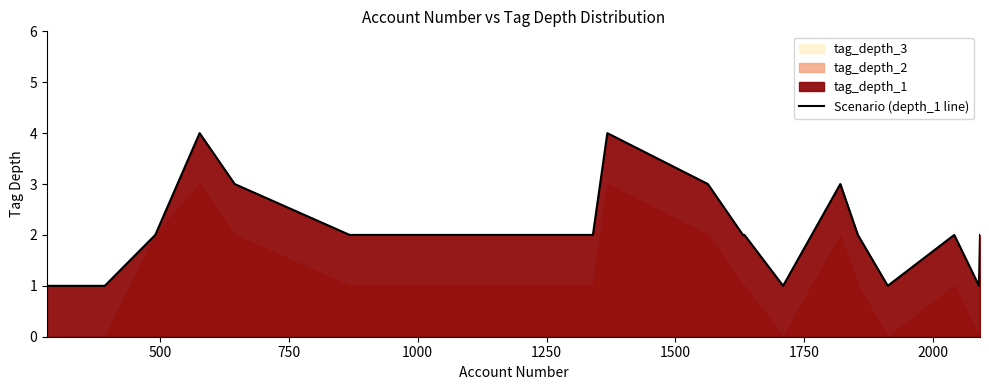

How many interior local peaks (higher than both neighbors) does the data have?

4